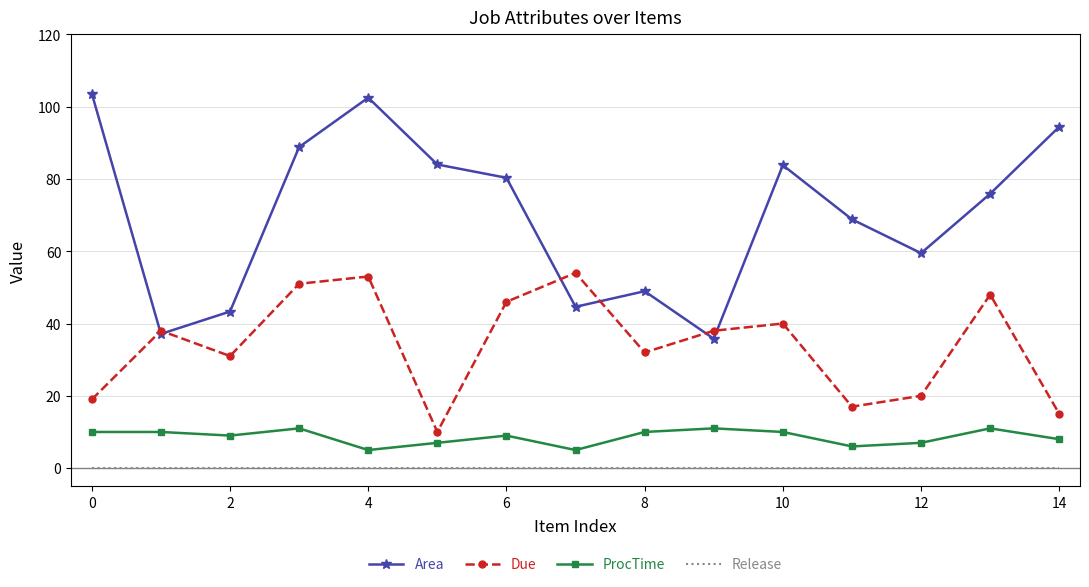

True or false: Area and Release intersect in this chart.

False